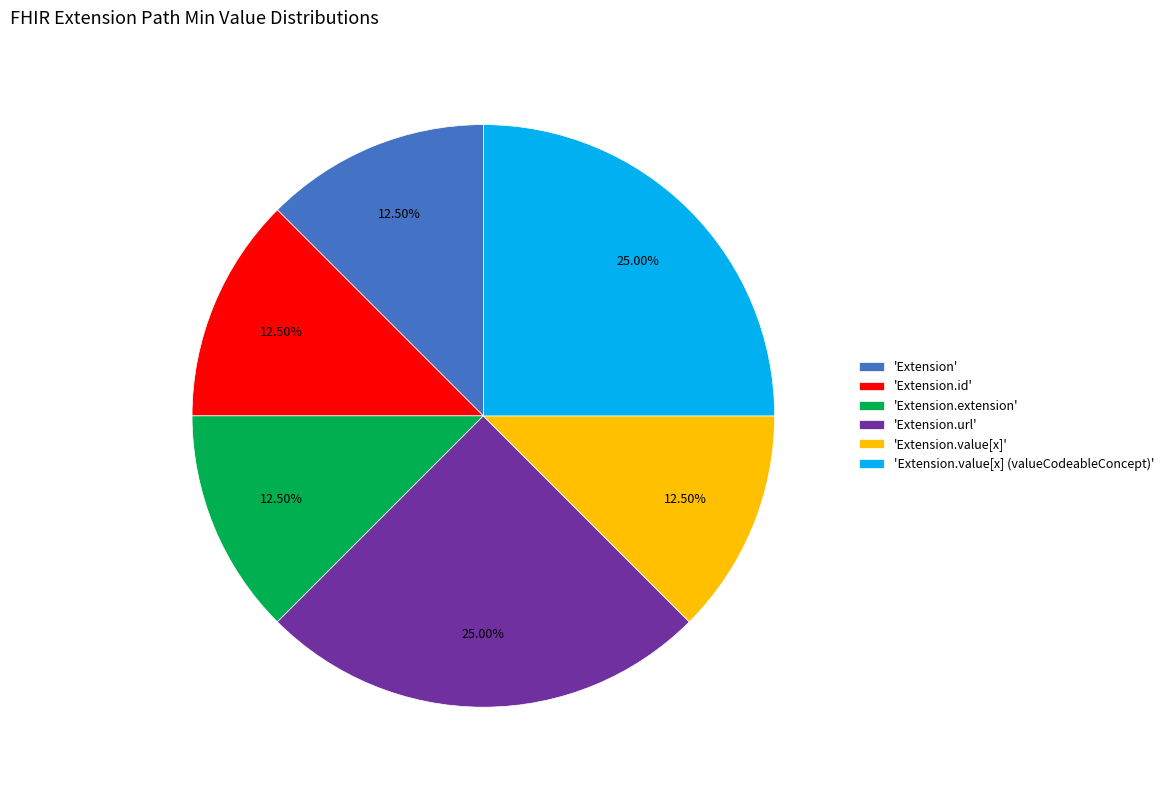

Is the sum of 'Extension.extension' and 'Extension.url' greater than half?

No